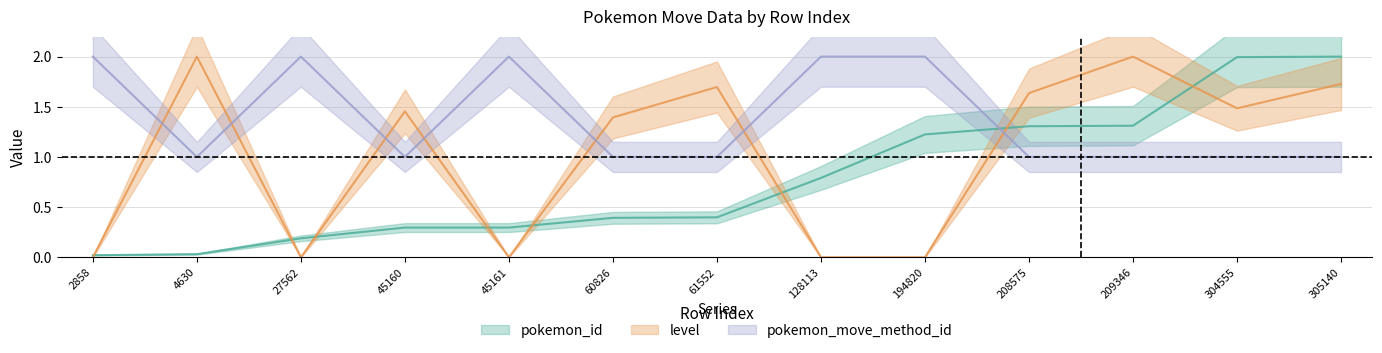

Reading right to left, extract all data points from this chart.

pokemon_id: 2.0	2.0	1.3	1.3	1.2	0.8	0.4	0.4	0.3	0.3	0.2	0.0	0.0
level: 1.7	1.5	2.0	1.6	0.0	0.0	1.7	1.4	0.0	1.5	0.0	2.0	0.0
pokemon_move_method_id: 1.0	1.0	1.0	1.0	2.0	2.0	1.0	1.0	2.0	1.0	2.0	1.0	2.0